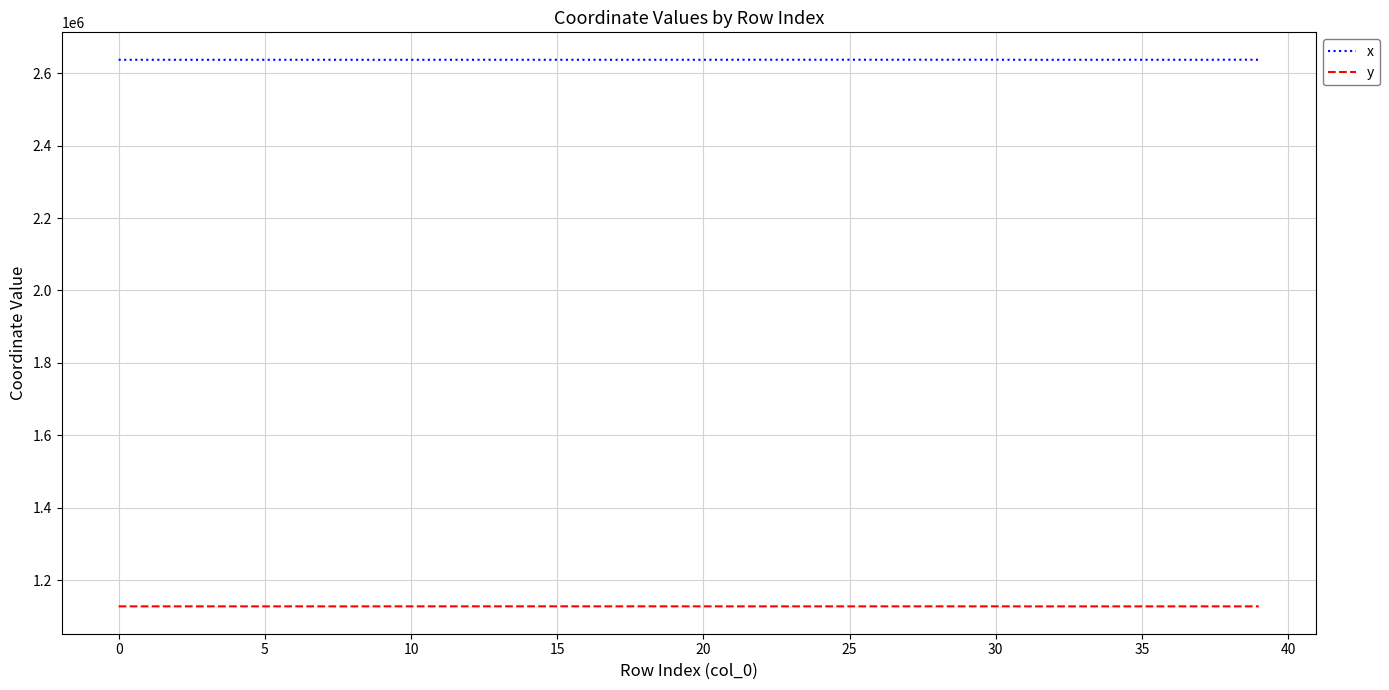

Which series has the largest total across all categories?

x